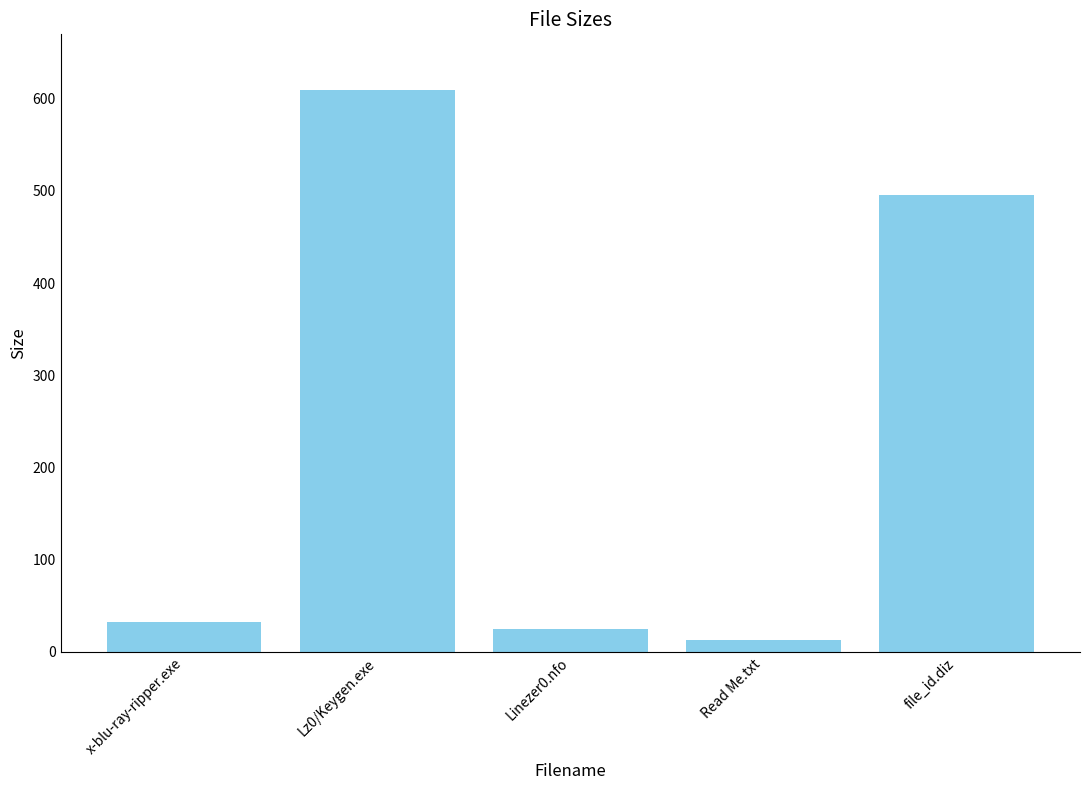

What is the smallest value displayed?

13.1